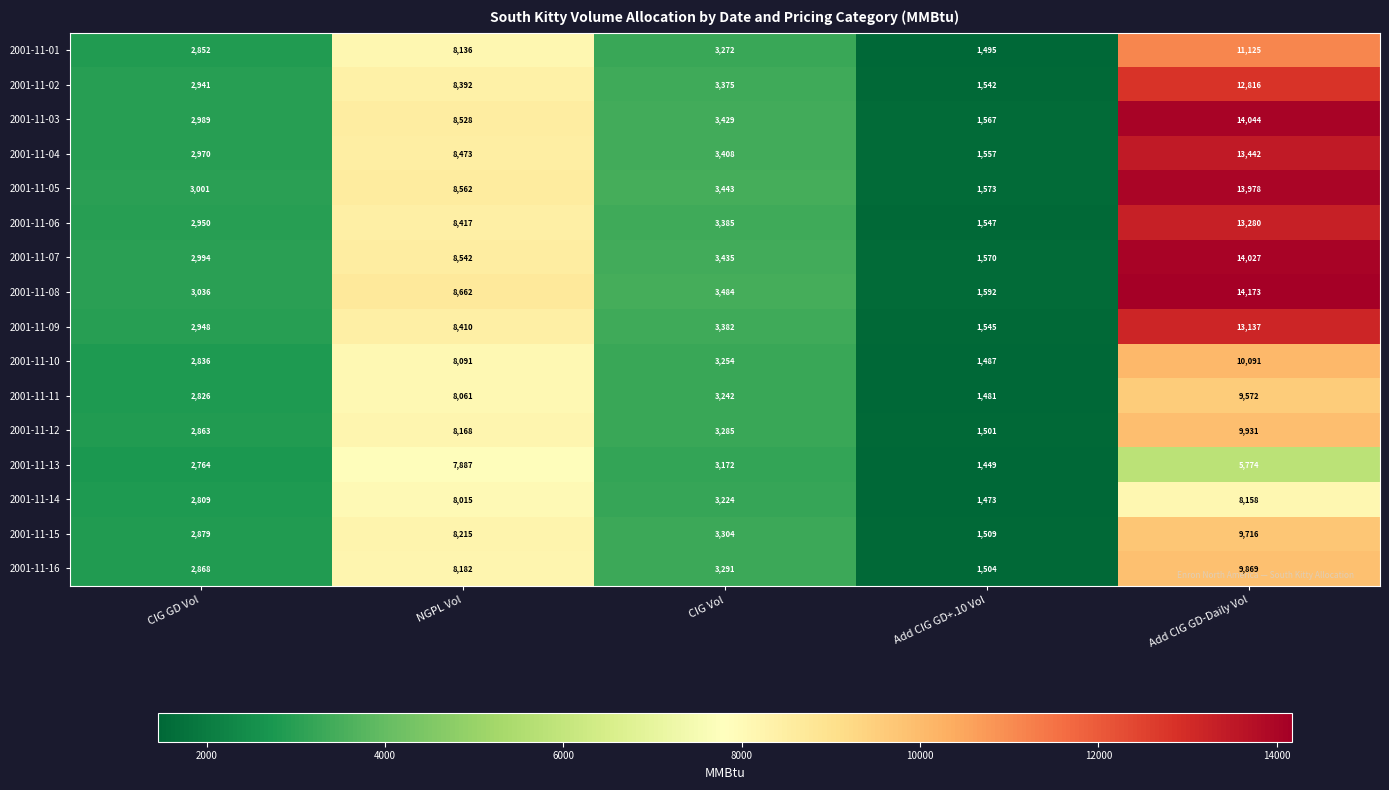

At which category does the chart reach its minimum across all series?

Add CIG GD+.10 Vol